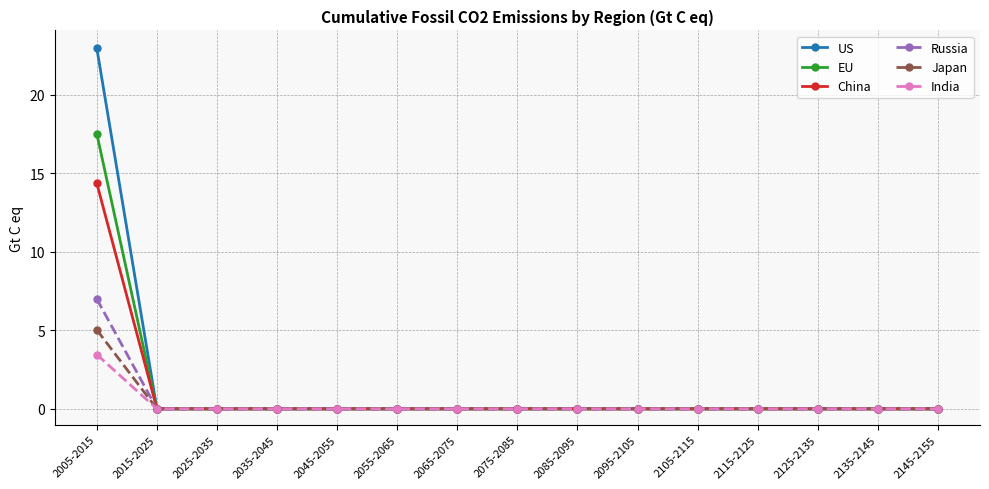

What is the difference between the highest and lowest values at 2005-2015?

19.5